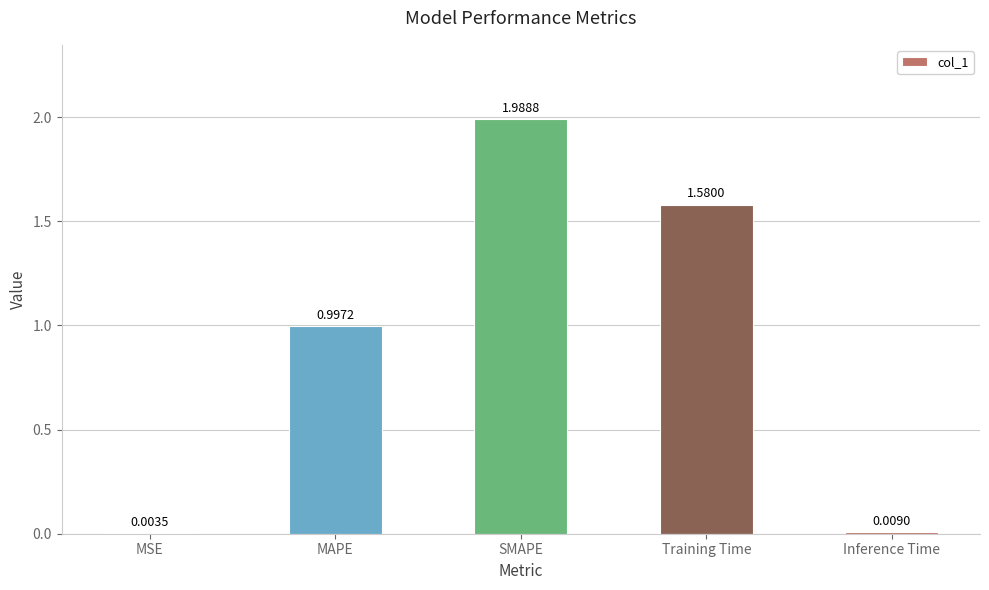

How many data points does each series have?

5